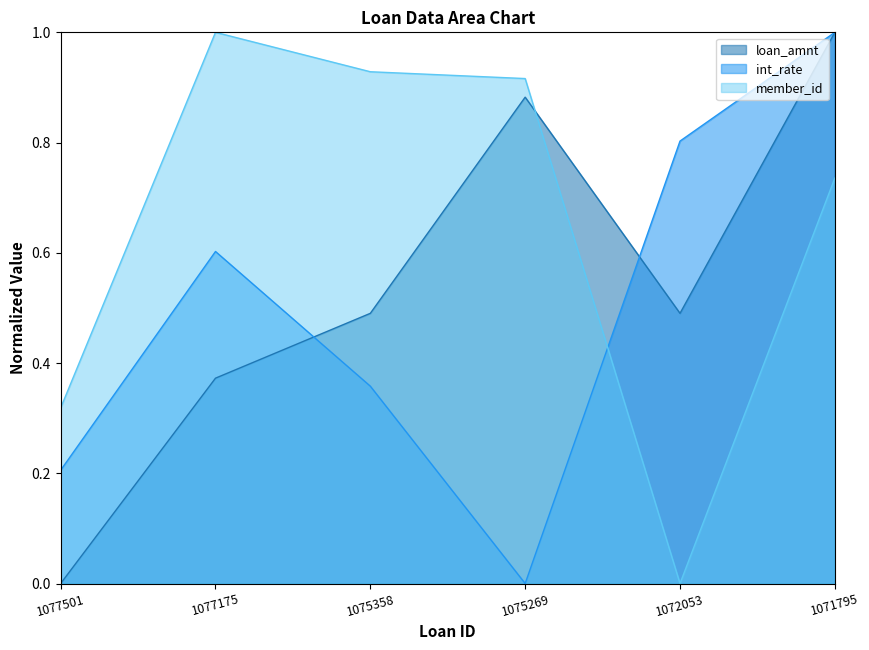

Reading left to right, what are all the values shown in this chart?

loan_amnt: 1077501=0.0	1077175=0.4	1075358=0.5	1075269=0.9	1072053=0.5	1071795=1.0
int_rate: 1077501=0.2	1077175=0.6	1075358=0.4	1075269=0.0	1072053=0.8	1071795=1.0
member_id: 1077501=0.3	1077175=1.0	1075358=0.9	1075269=0.9	1072053=0.0	1071795=0.7